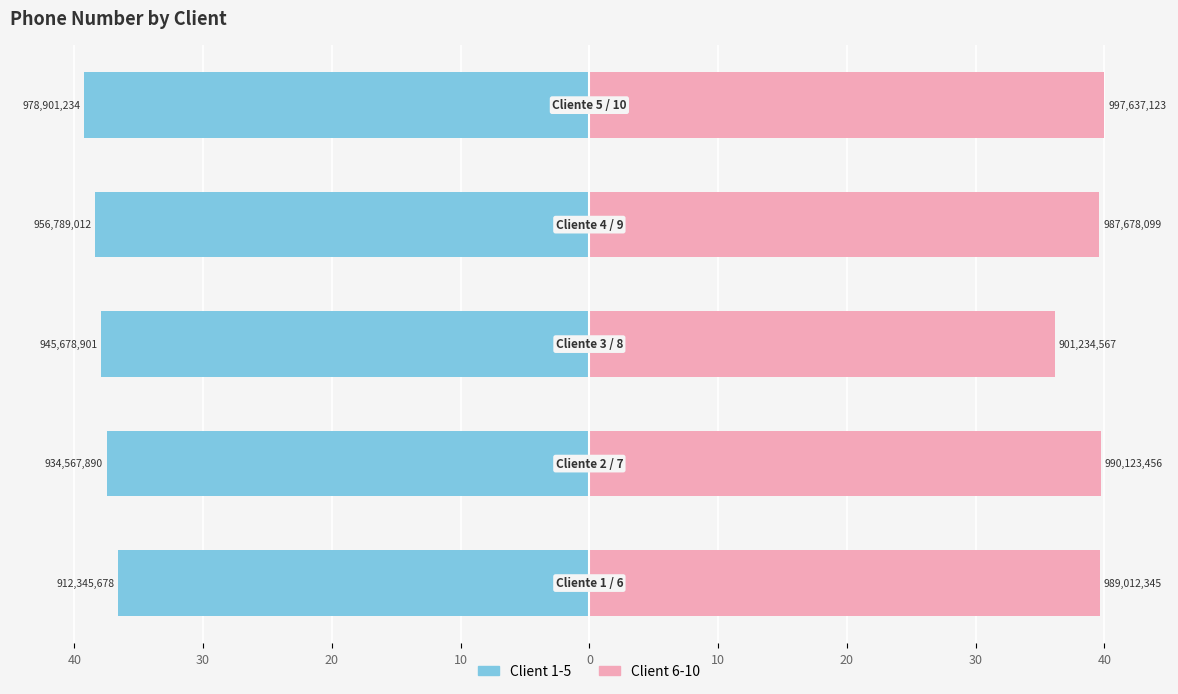

Are the bars grouped side by side (vs. stacked)?

Yes